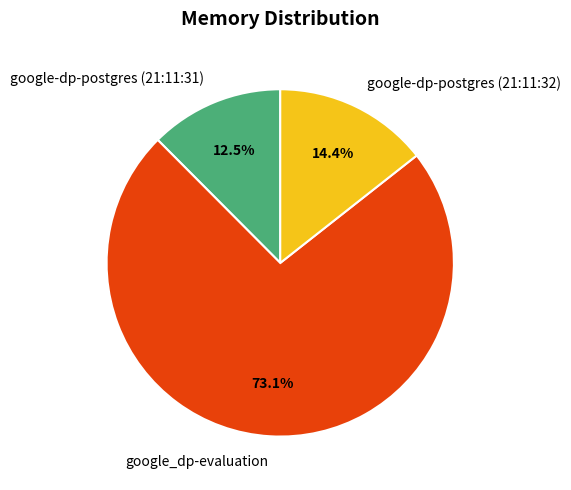

Approximately how many times larger is the value at google_dp-evaluation compared to google-dp-postgres (21:11:32)?

5.1